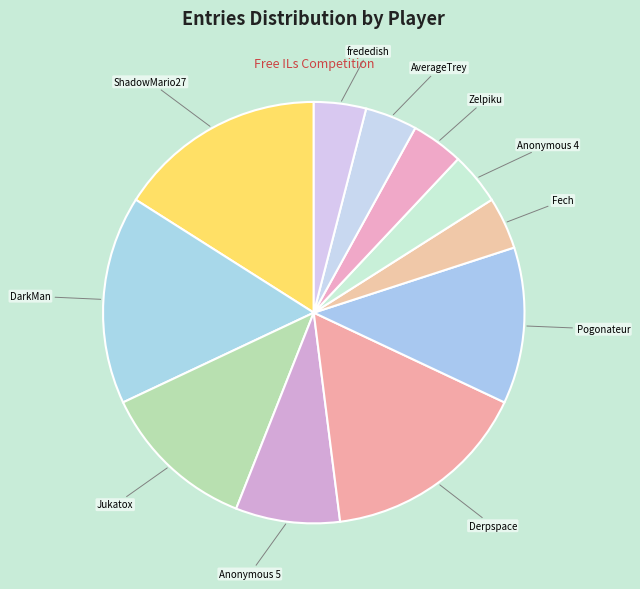

Does Derpspace represent more than half of the total?

No